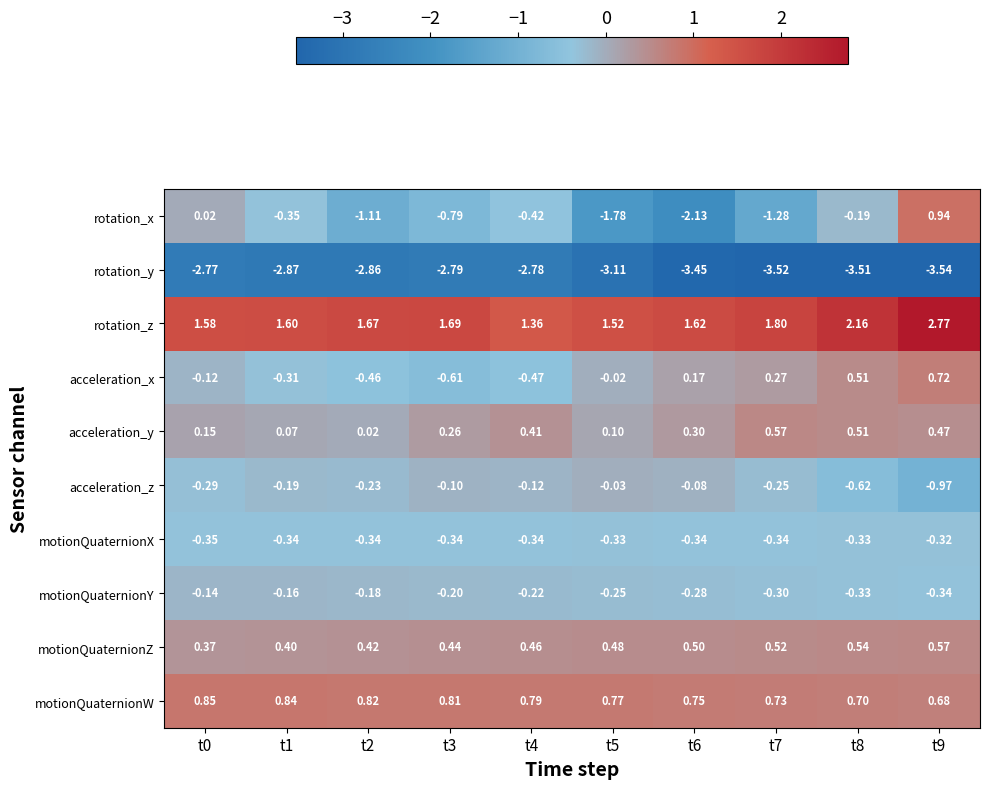

Which series has the largest total across all categories?

rotation_z